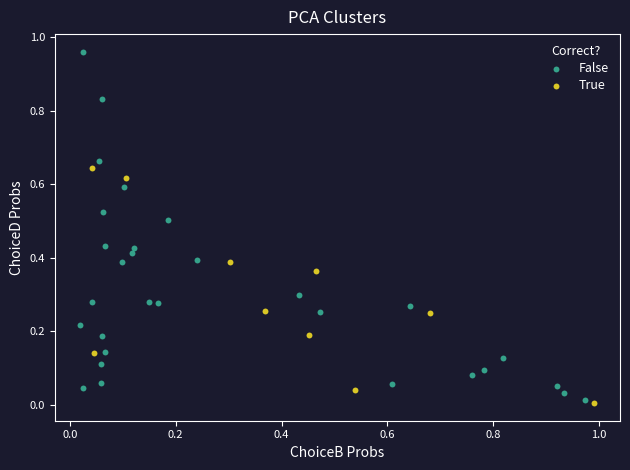

Which series contains the highest Y value?

False